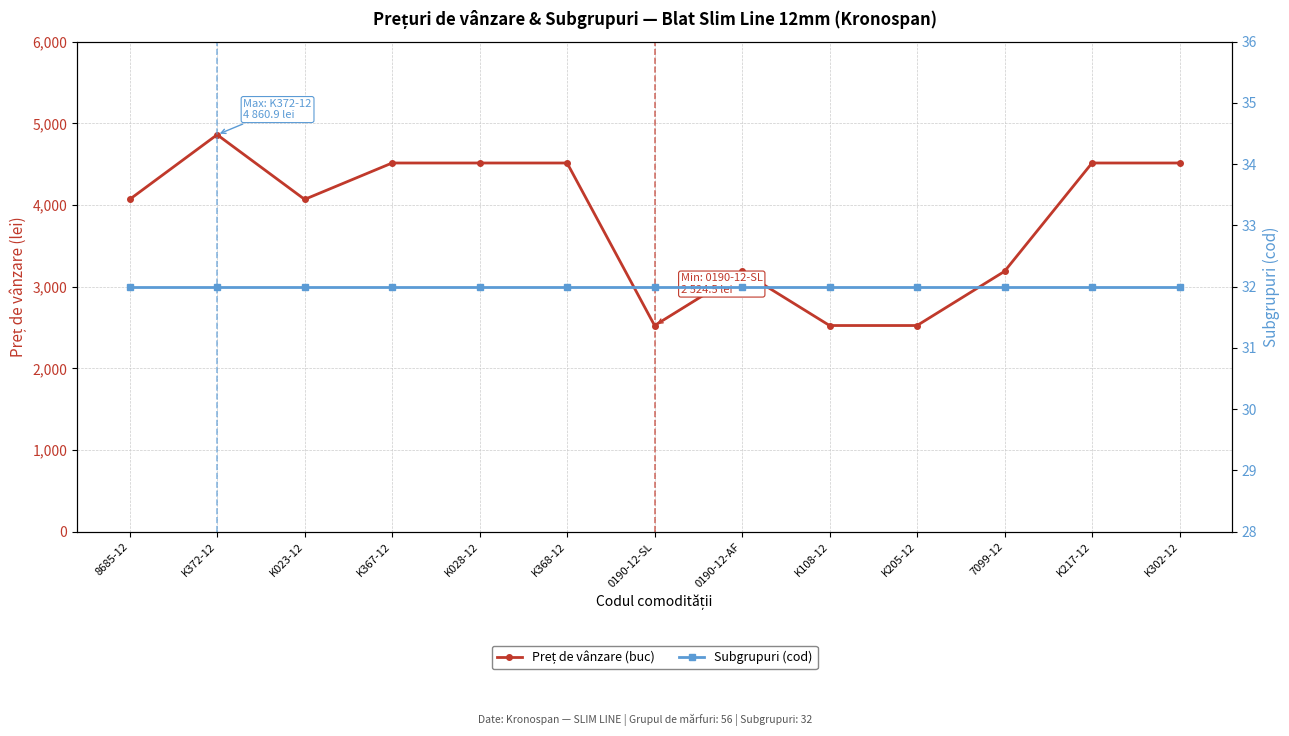

How many interior local valleys does the Preț de vânzare (buc) series have?

2